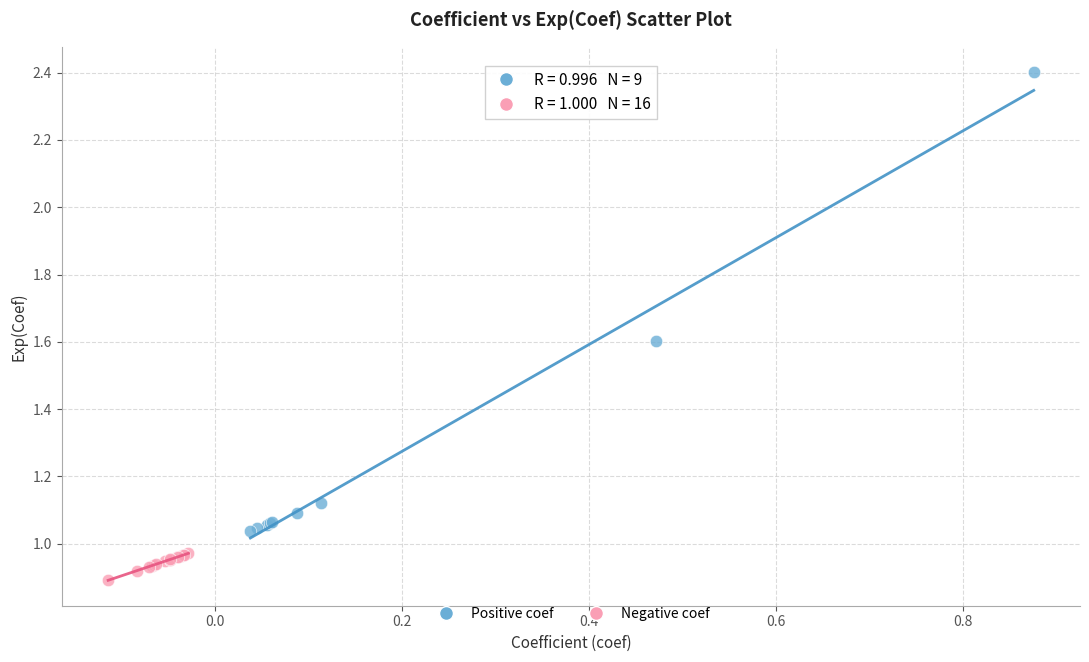

Which series reaches the minimum Y coordinate?

Negative coef